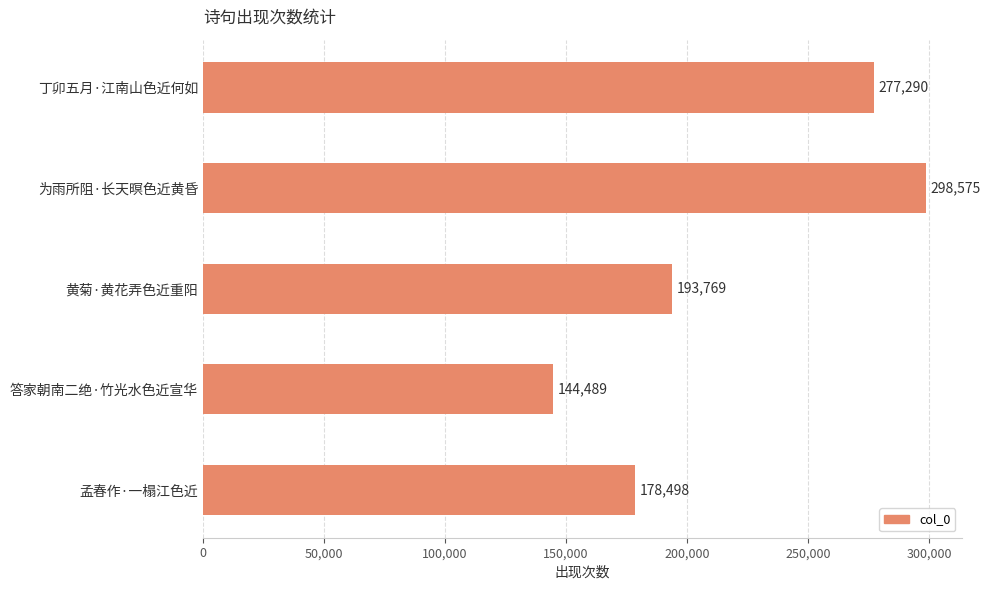

What is the greatest value displayed?

298575